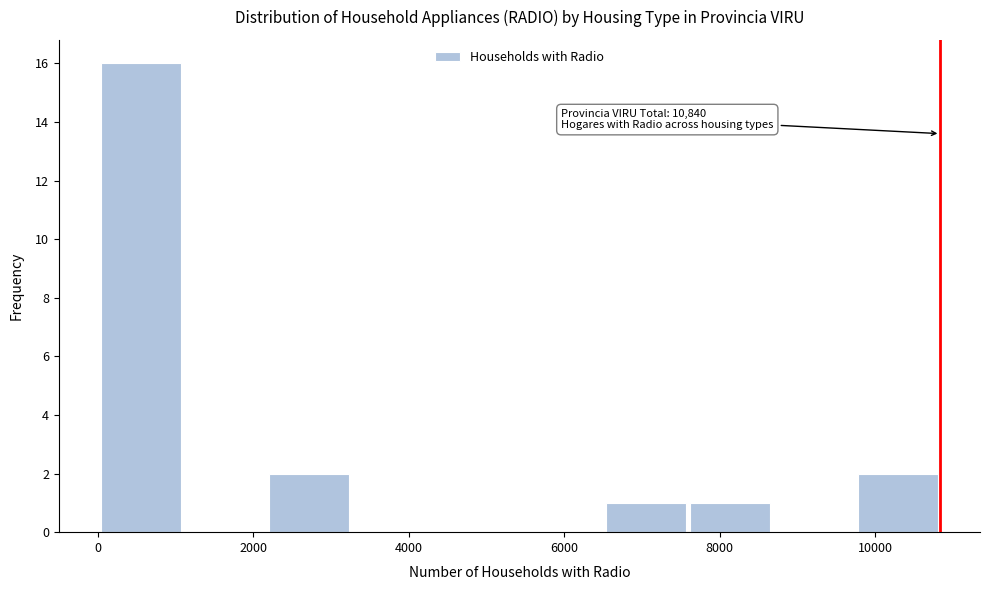

Over which range of the x-axis is the bar tallest?

0 to 1000